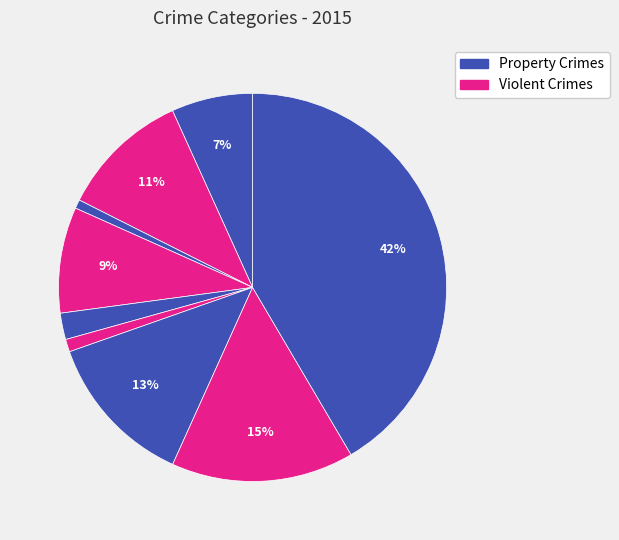

Is there any slice that represents more than half of the pie?

No